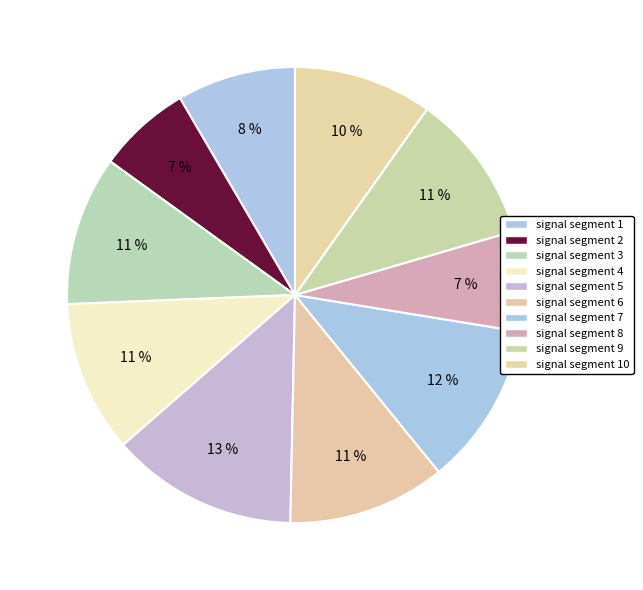

Count the number of slices in the pie.

10